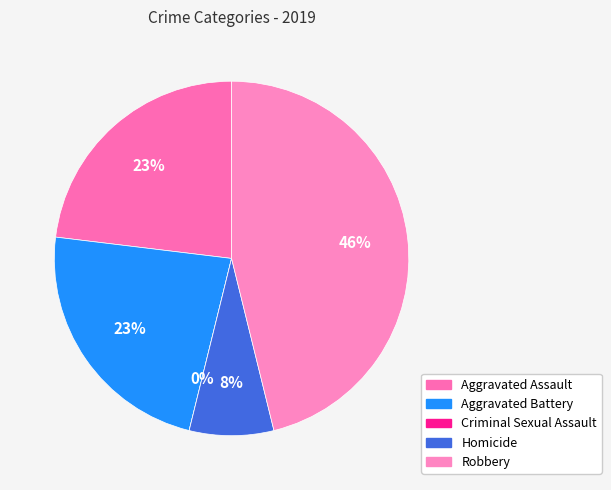

Is the sum of Aggravated Assault and Aggravated Battery greater than half?

No